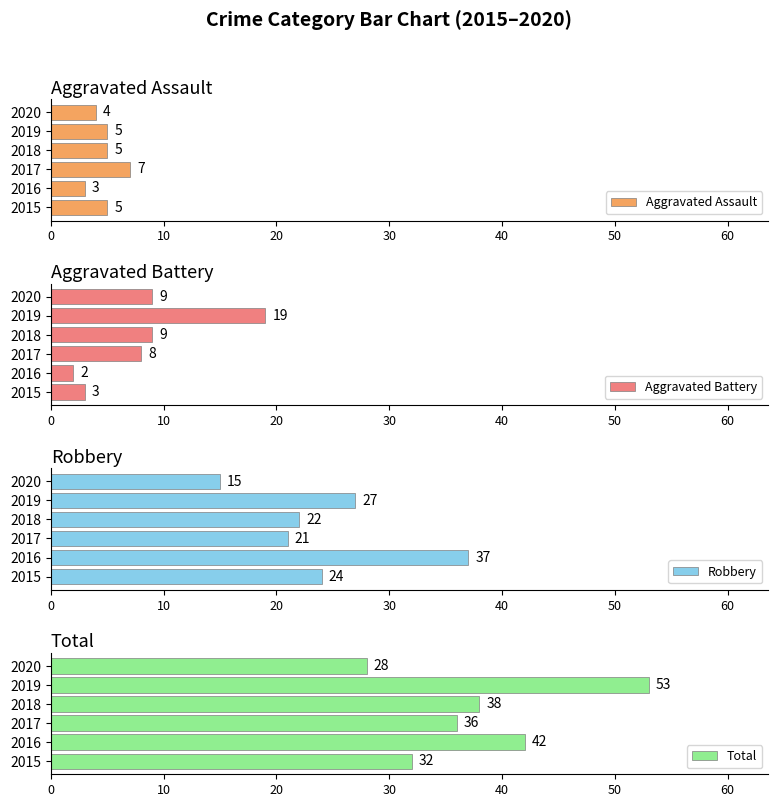

True or false: Robbery has a value of 54 at 2016.

False